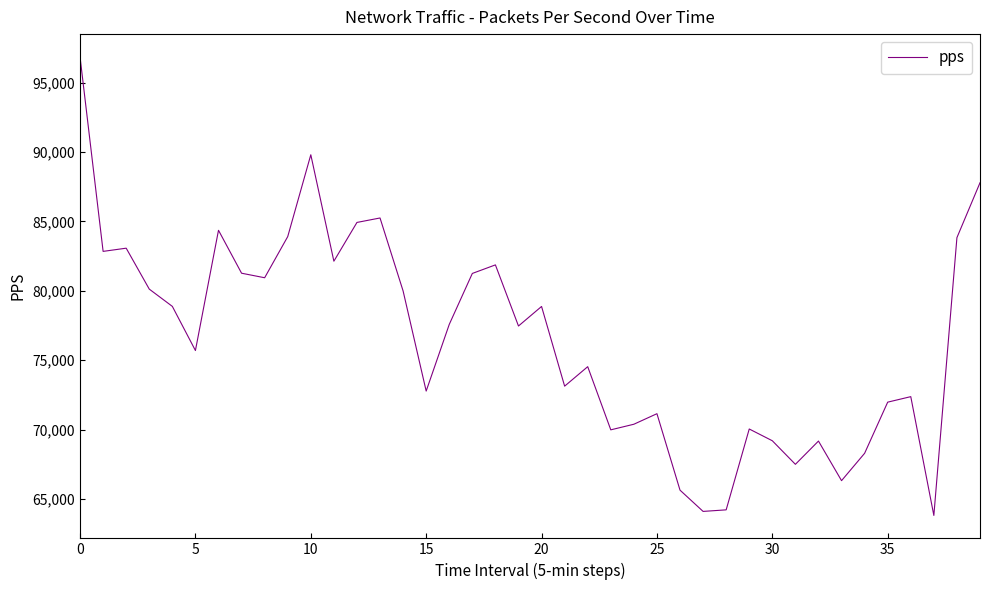

What is the maximum value shown in the chart?

96844.0